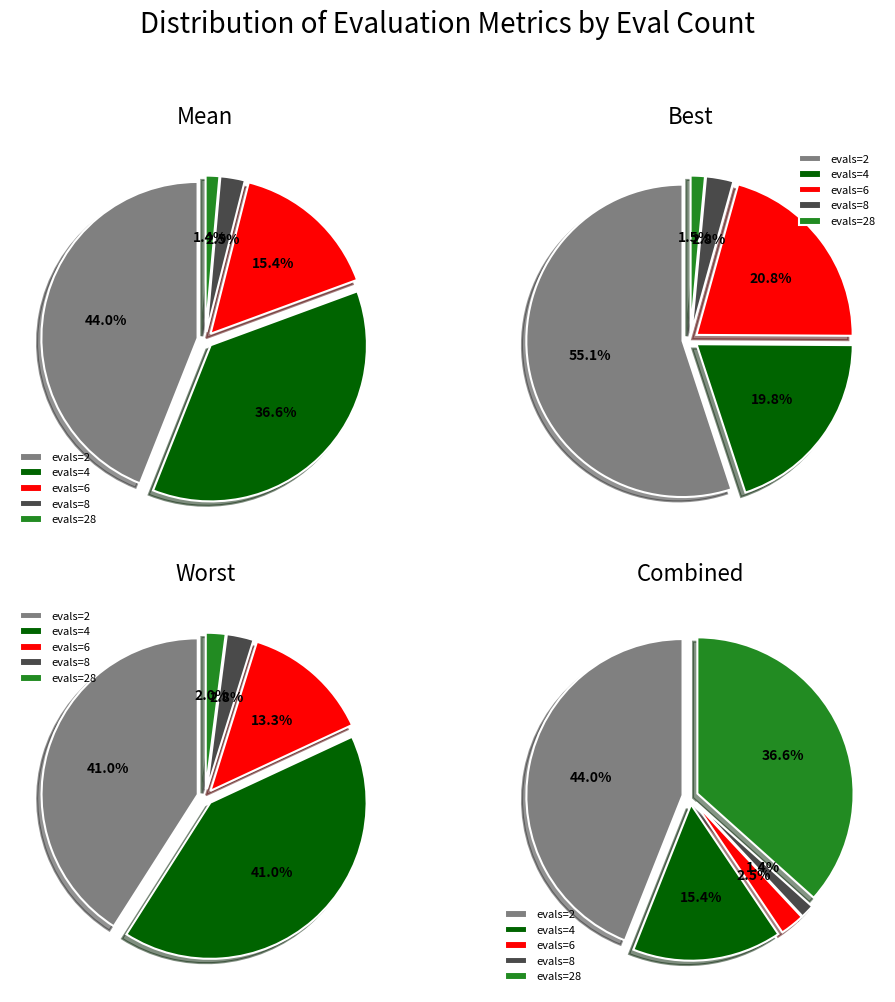

Is evals=8 the majority of the pie?

No